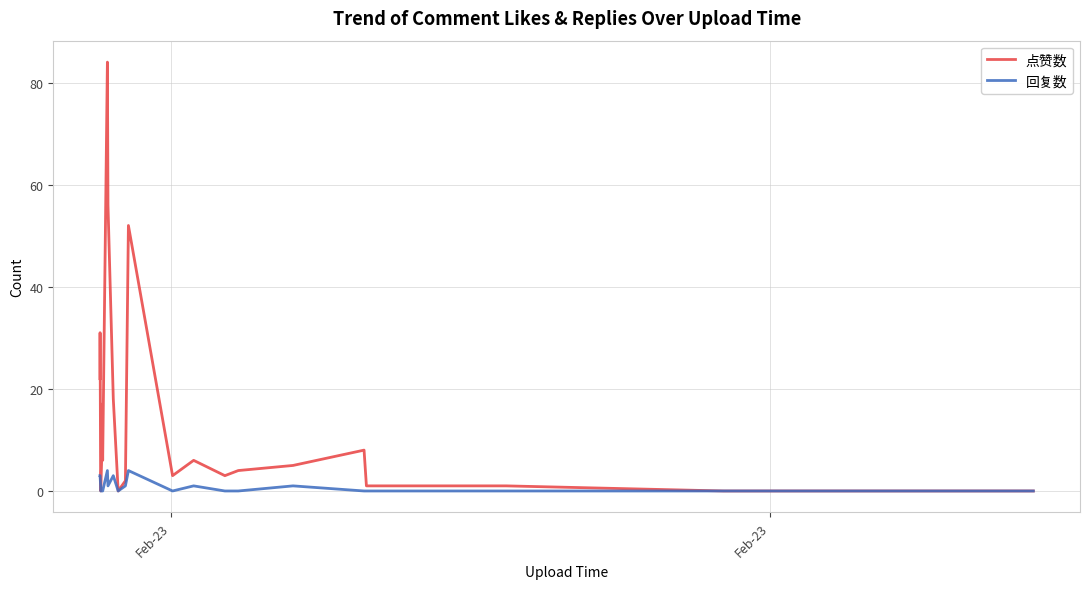

What is the greatest value displayed?

84